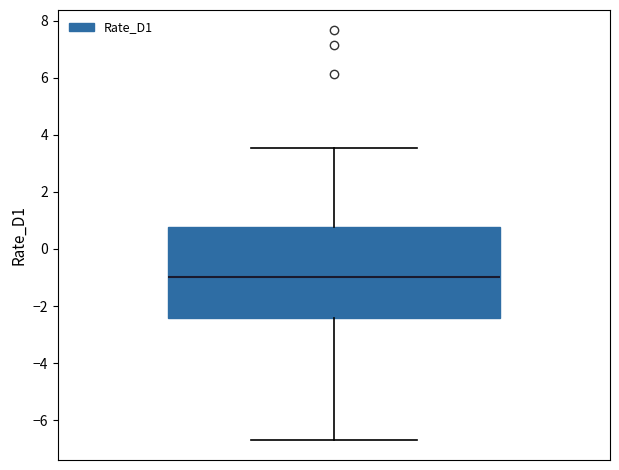

Read this box plot against the y-axis: the position of the median line, the range covered by the box, and the ends of both whiskers. The values are not printed on the chart, so give them approximately, as read against the axis.

median -1.0, box -2.4 to 0.8, whiskers -6.6 to 3.6